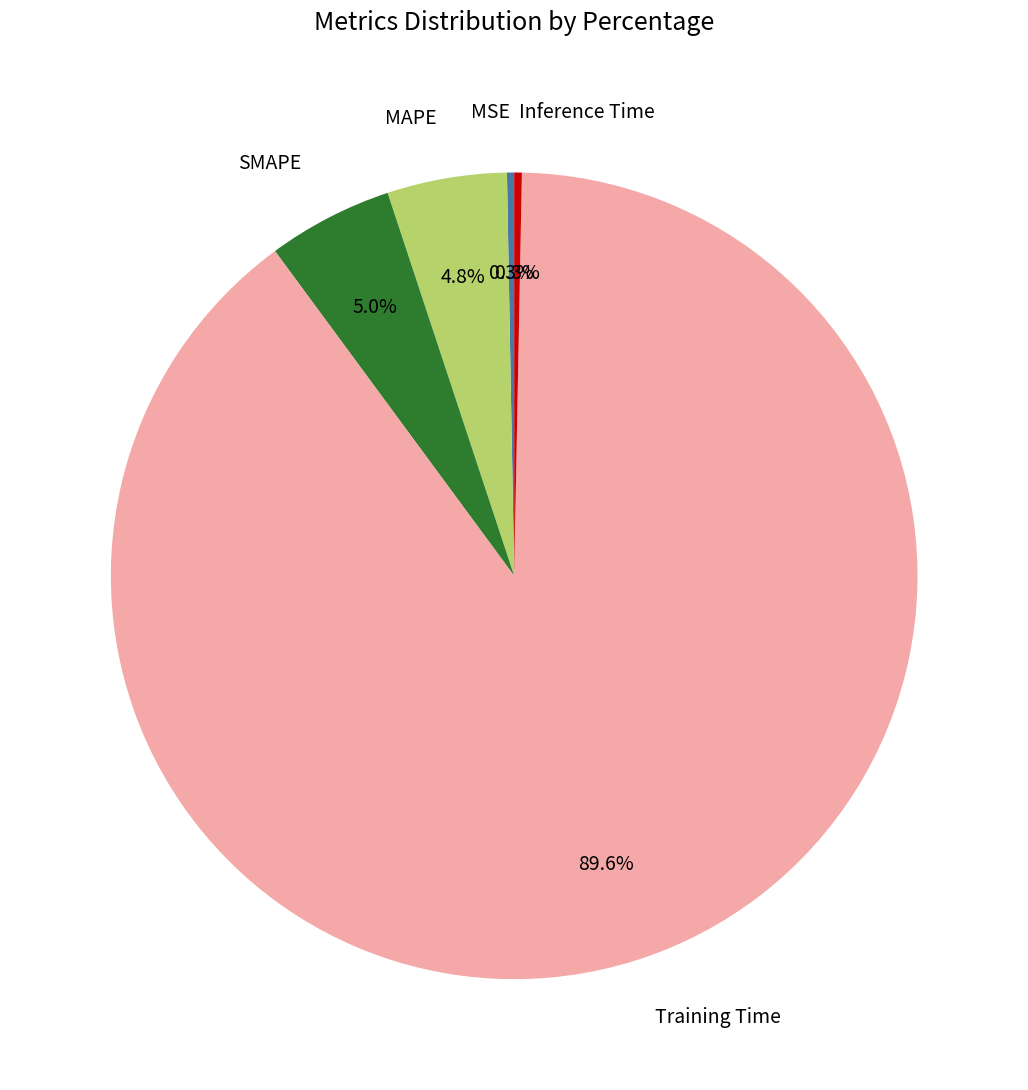

True or false: MSE accounts for 0% of the total.

True